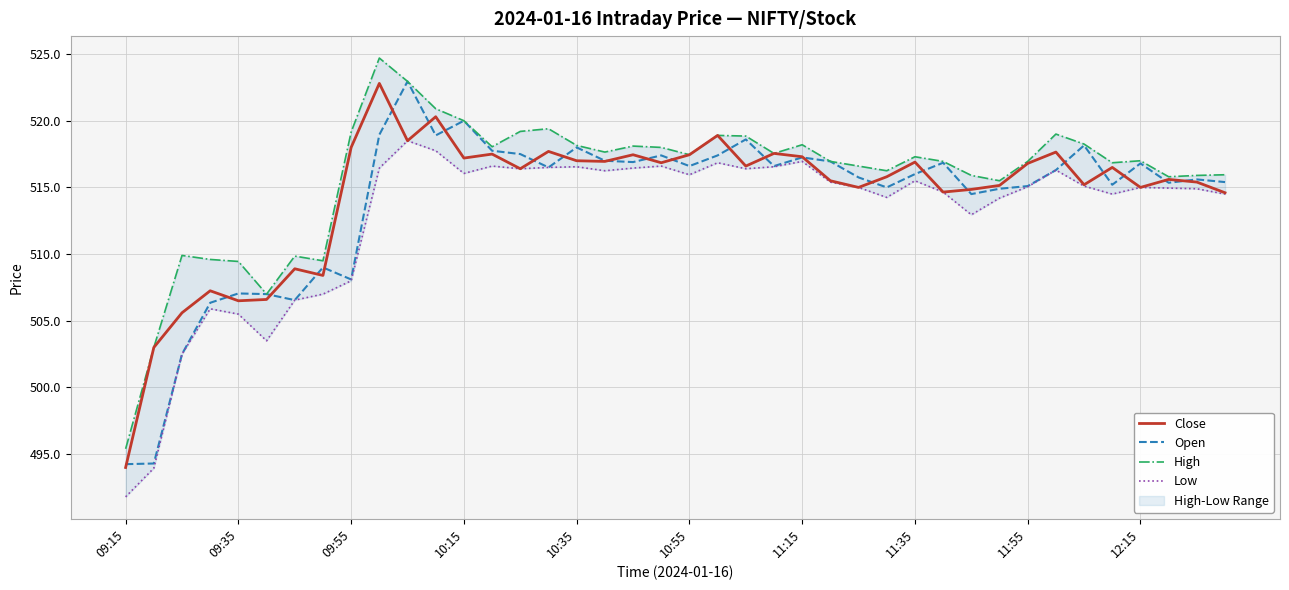

What is the lowest value of the Close series?

494.0